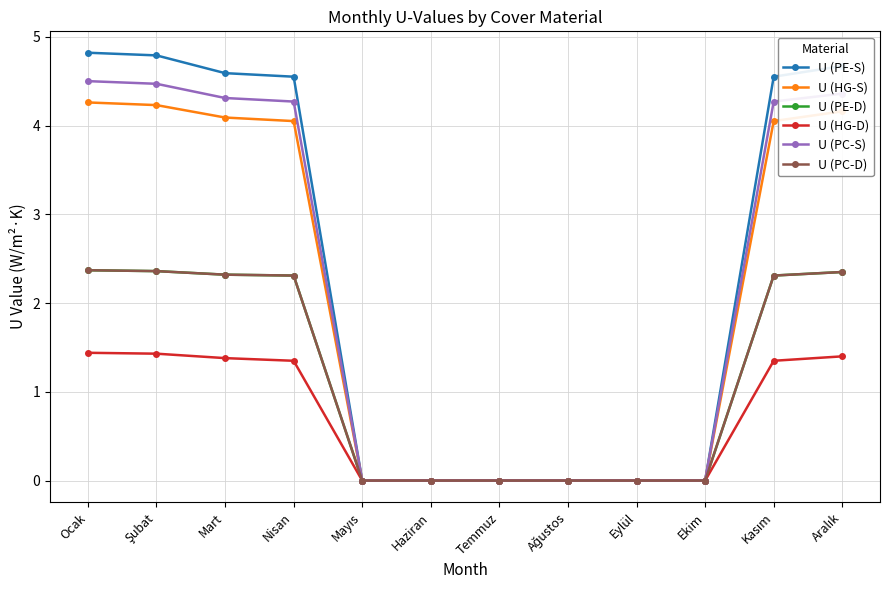

Reading right to left, list all the values displayed in this chart.

U (PE-S): 4.7	4.5	0.0	0.0	0.0	0.0	0.0	0.0	4.5	4.6	4.8	4.8
U (HG-S): 4.2	4.0	0.0	0.0	0.0	0.0	0.0	0.0	4.0	4.1	4.2	4.3
U (PE-D): 2.4	2.3	0.0	0.0	0.0	0.0	0.0	0.0	2.3	2.3	2.4	2.4
U (HG-D): 1.4	1.4	0.0	0.0	0.0	0.0	0.0	0.0	1.4	1.4	1.4	1.4
U (PC-S): 4.4	4.3	0.0	0.0	0.0	0.0	0.0	0.0	4.3	4.3	4.5	4.5
U (PC-D): 2.4	2.3	0.0	0.0	0.0	0.0	0.0	0.0	2.3	2.3	2.4	2.4